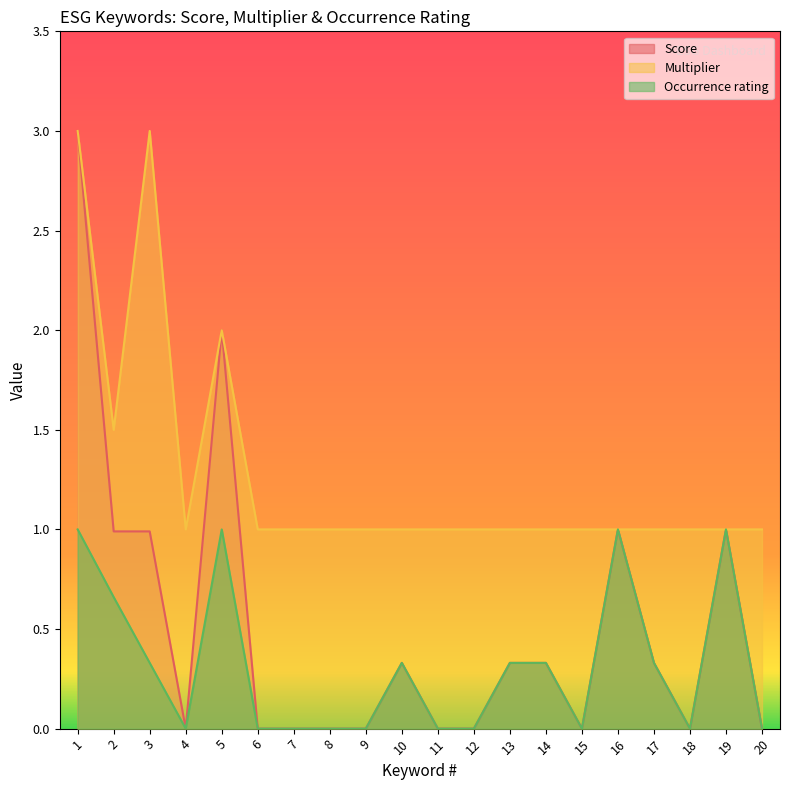

True or false: Multiplier has more than 0 points higher than both neighbors.

True